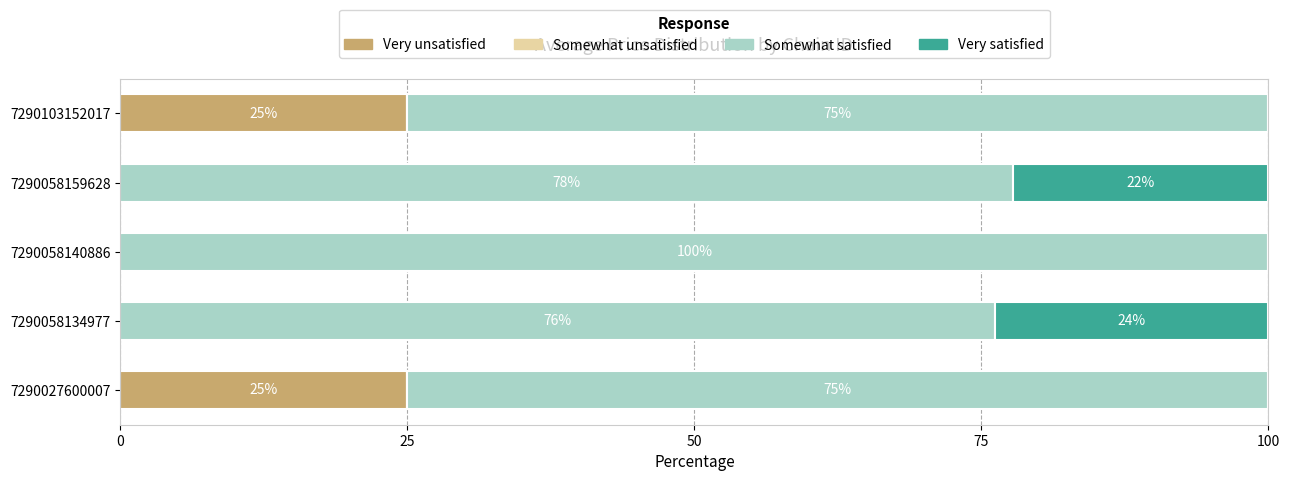

True or false: Very unsatisfied has a value of -8.1 at 7290058159628.

False